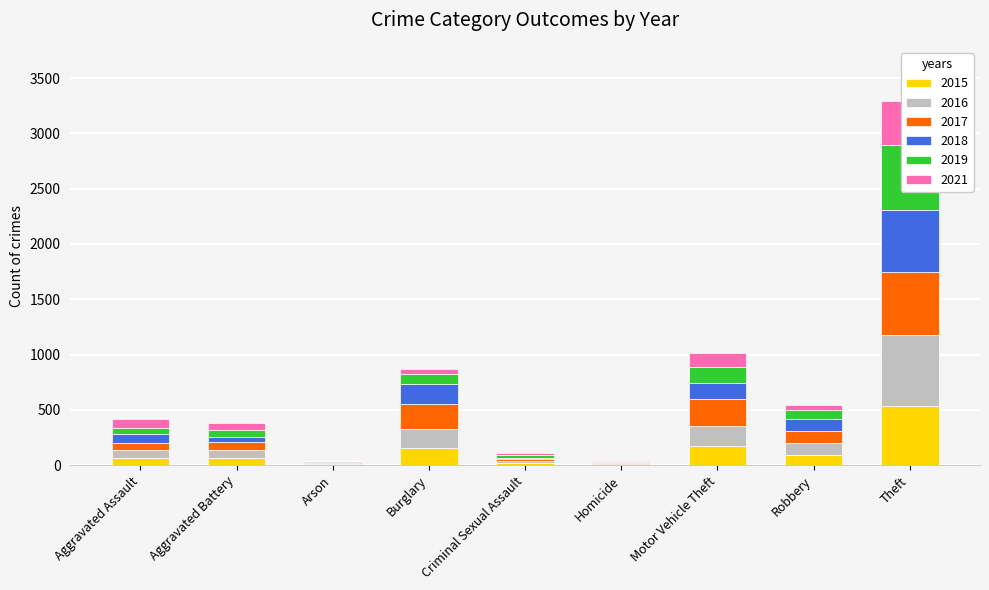

True or false: 2017 has a value of 66 at Aggravated Assault.

True